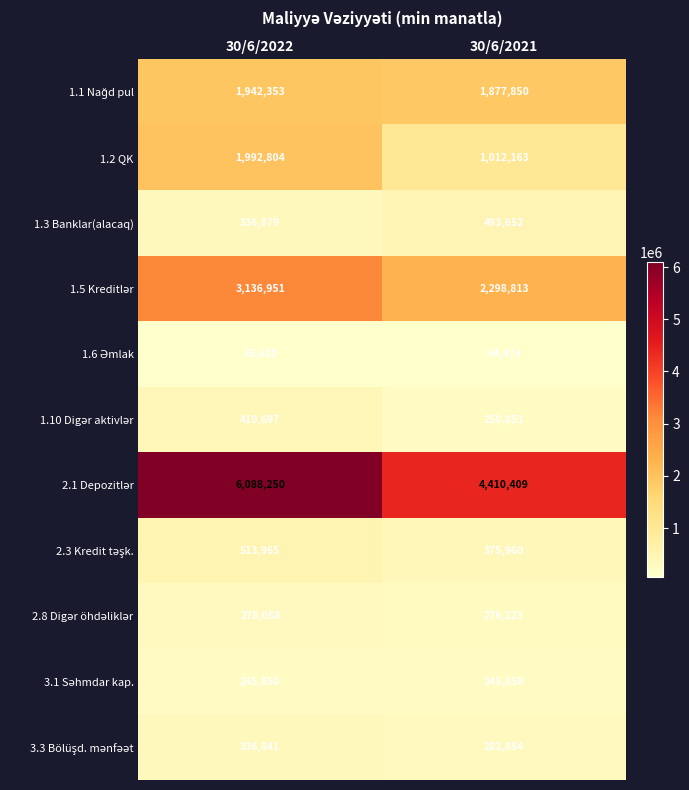

Rank the categories by 1.2 QK value from highest to lowest.

30/6/2022, 30/6/2021